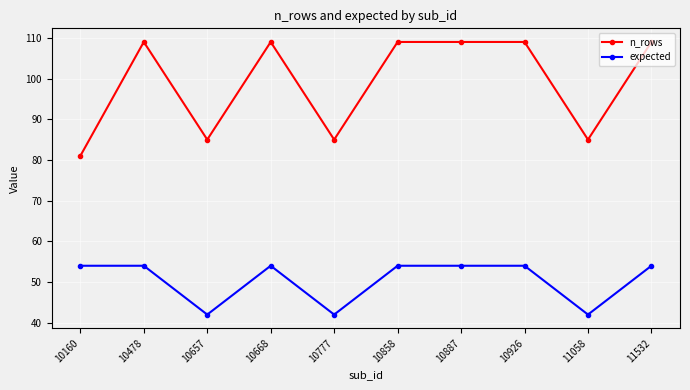

What is the sum of all n_rows values?

990